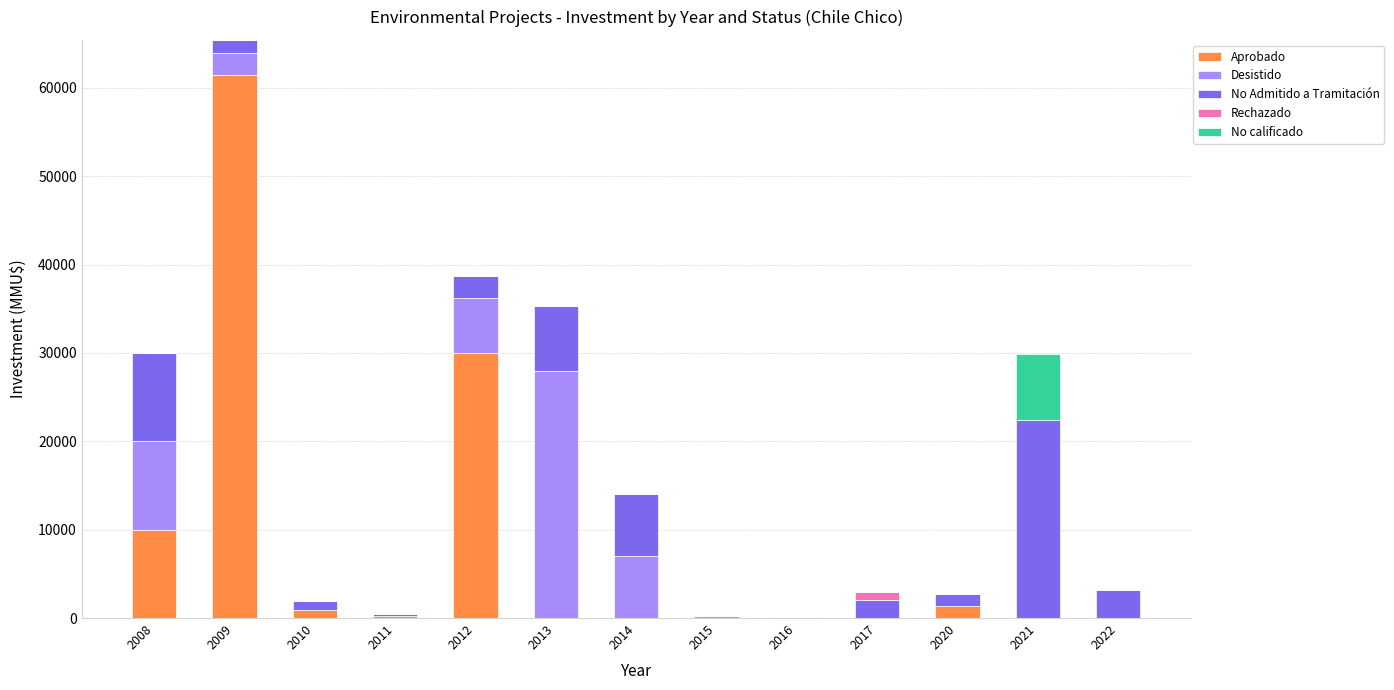

What is the sum of the Aprobado values at 2011 and 2013?

229